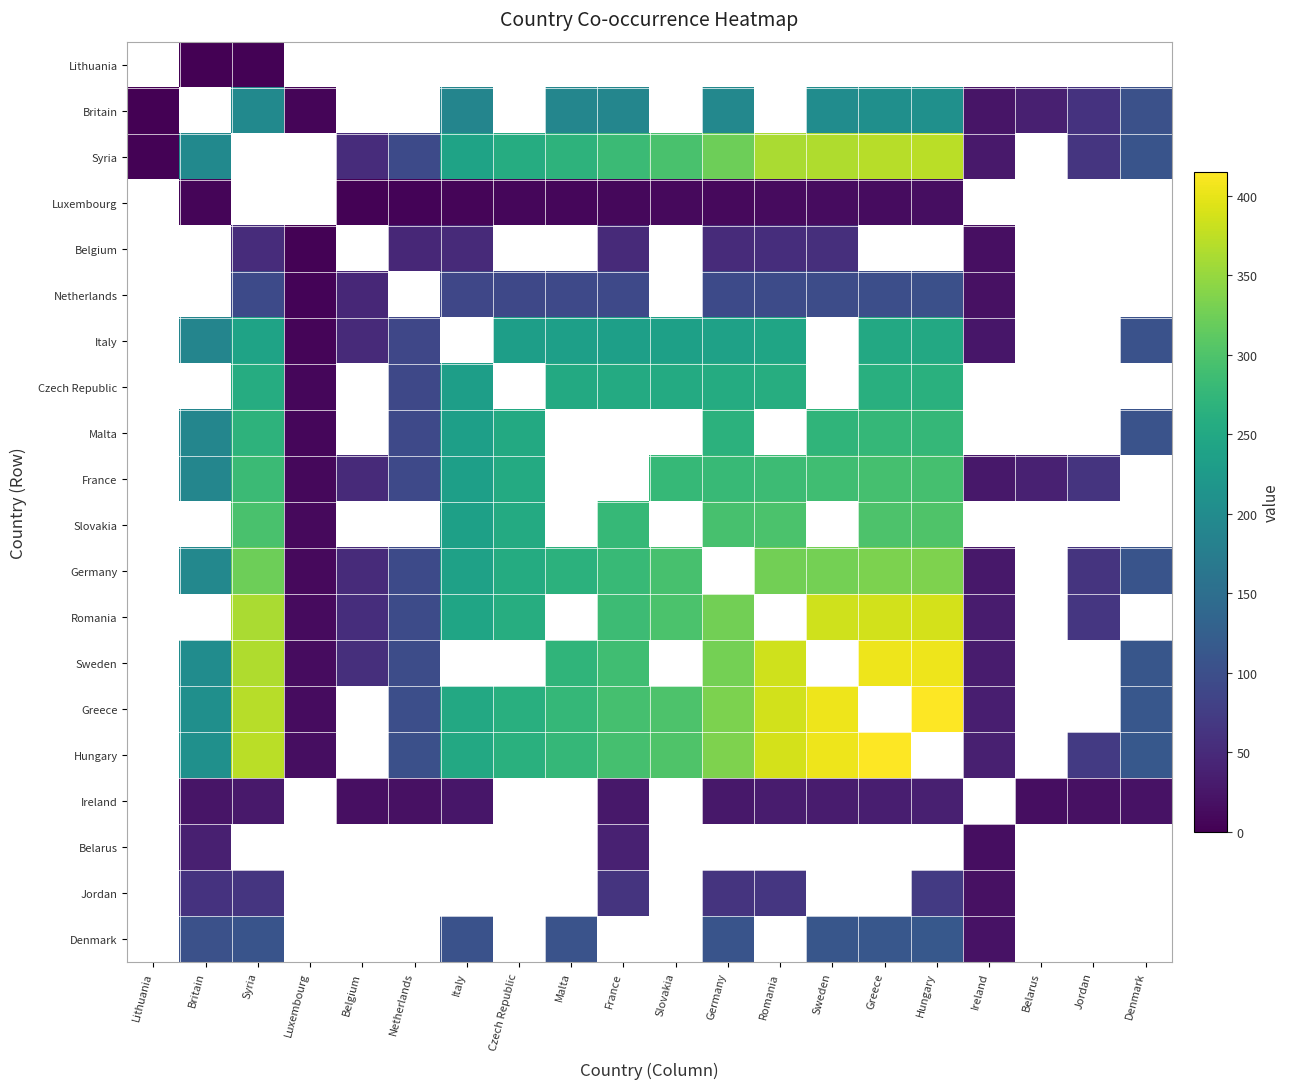

Which series has the largest range (max minus min)?

Syria